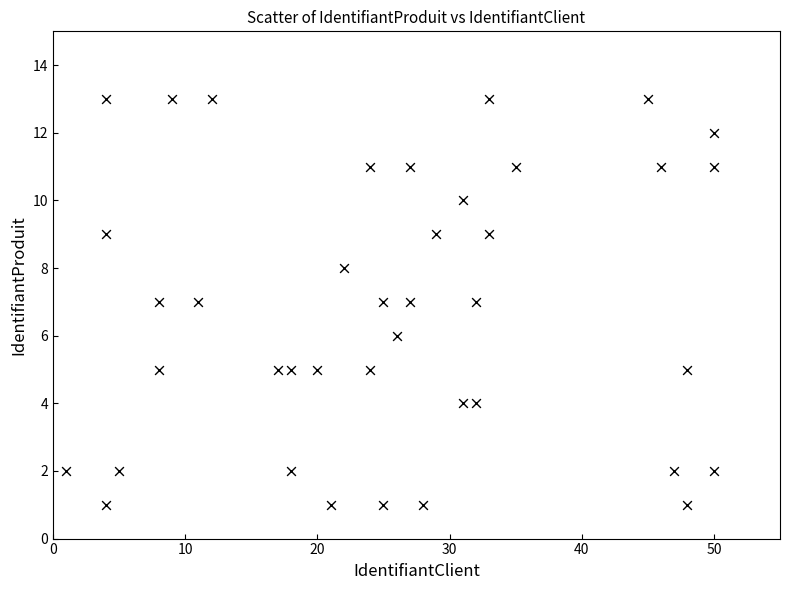

What is the range of X values (max minus min)?

49